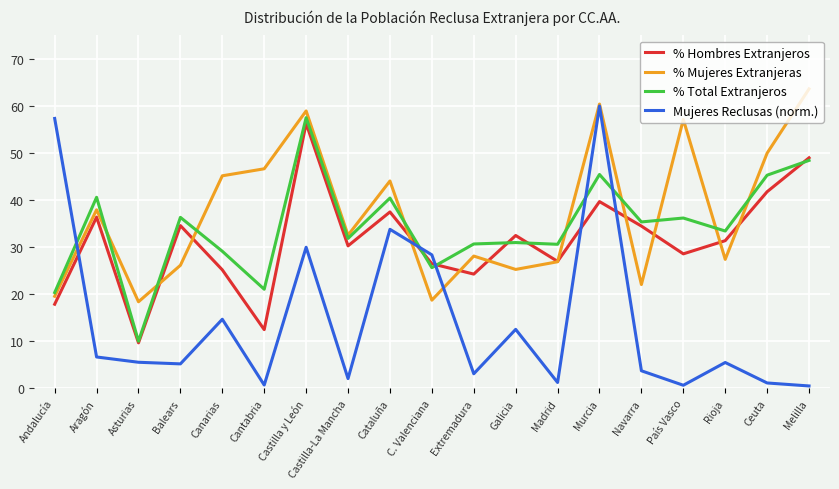

What is the greatest value displayed?

63.6